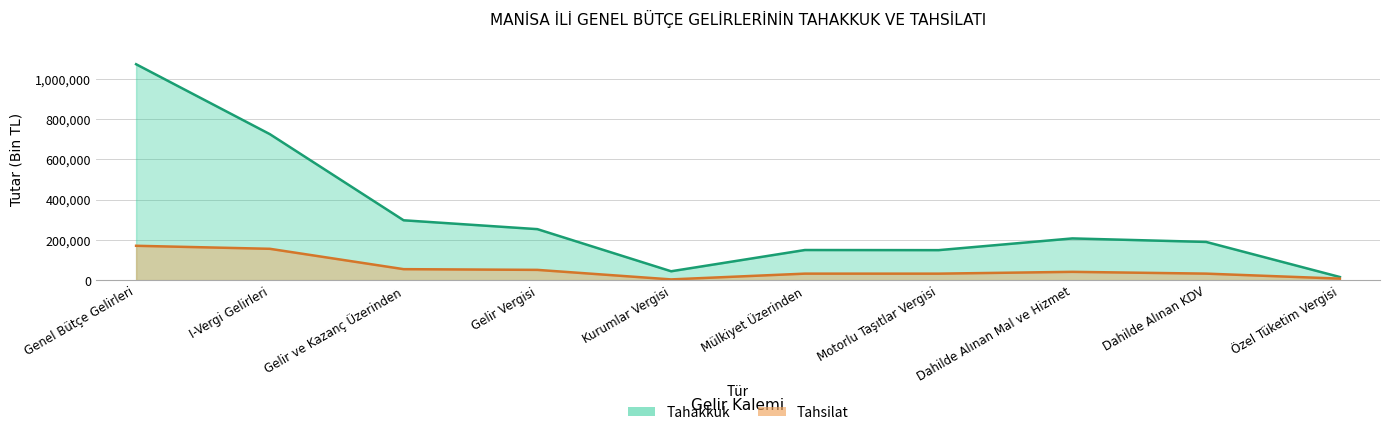

Is it true that Tahakkuk equals 7206 at Özel Tüketim Vergisi?

False